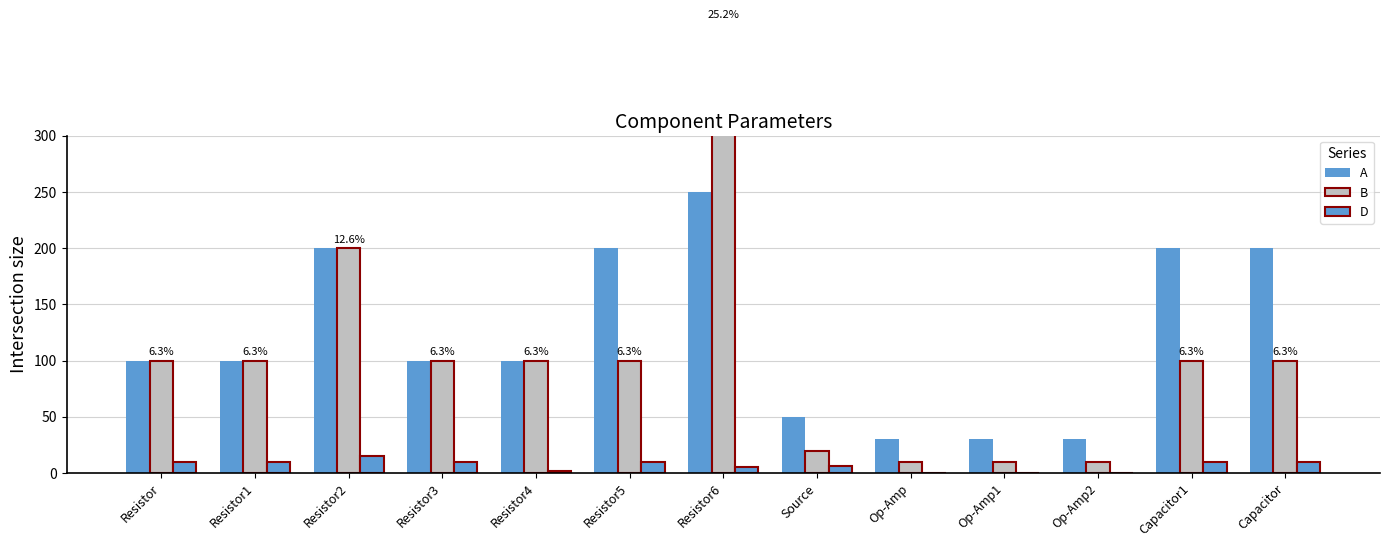

Where does the B series first go above 100?

Resistor2